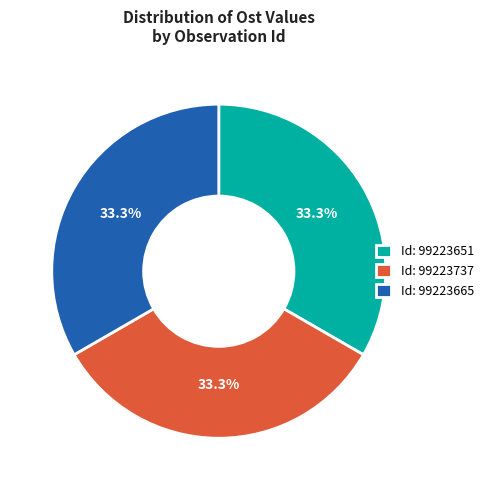

Approximately how many times larger is the value at Id: 99223665 compared to Id: 99223737?

1.0